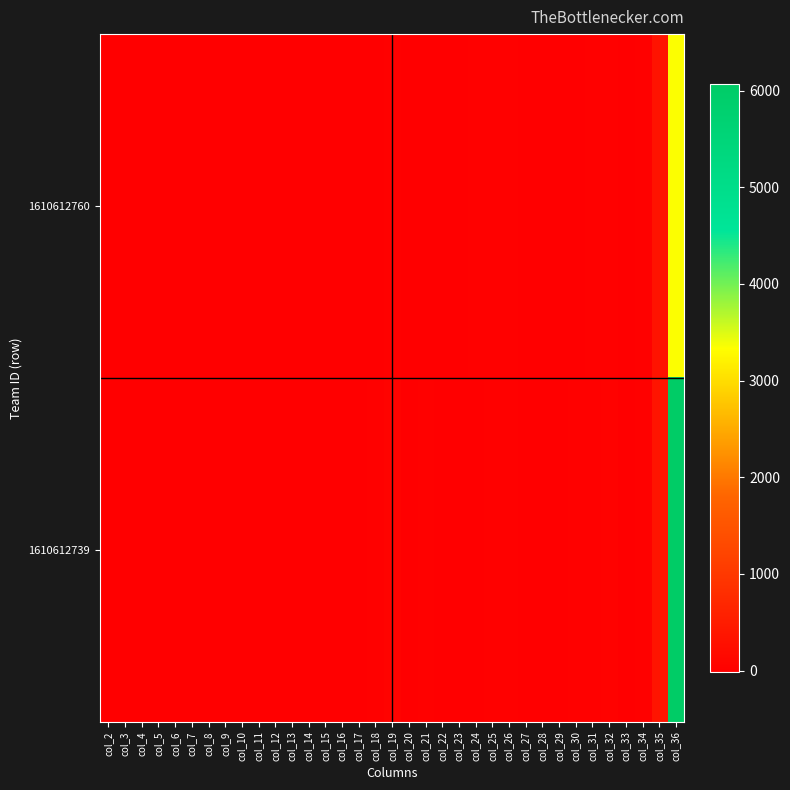

Reading left to right, extract all data points from this chart.

1610612760: col_2=0.5	col_3=1.2	col_4=0.0	col_5=0.0	col_6=0.2	col_7=0.6	col_8=1.0	col_9=1.6	col_10=2.6	col_11=0.4	col_12=0.6	col_13=0.5	col_14=0.8	col_15=2.4	col_16=1.2	col_17=-1.3	col_18=5.0	col_19=12.0	col_20=0.0	col_21=0.0	col_22=2.0	col_23=6.0	col_24=10.0	col_25=16.0	col_26=26.0	col_27=4.0	col_28=6.0	col_29=5.0	col_30=8.0	col_31=24.0	col_32=12.0	col_33=-9.0	col_34=10.0	col_35=334.1	col_36=3341.0
1610612739: col_2=1.0	col_3=2.7	col_4=0.3	col_5=1.1	col_6=0.2	col_7=0.4	col_8=0.5	col_9=0.7	col_10=1.2	col_11=0.3	col_12=0.5	col_13=0.4	col_14=0.6	col_15=0.8	col_16=2.5	col_17=-1.0	col_18=17.0	col_19=46.0	col_20=5.0	col_21=19.0	col_22=3.0	col_23=6.0	col_24=8.0	col_25=12.0	col_26=20.0	col_27=5.0	col_28=9.0	col_29=6.0	col_30=10.0	col_31=13.0	col_32=42.0	col_33=-14.0	col_34=17.0	col_35=357.1	col_36=6070.0